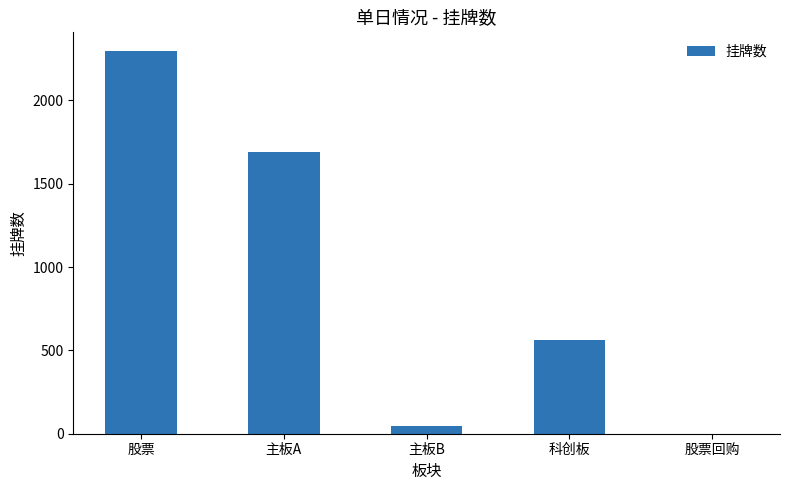

What is the average value?

917